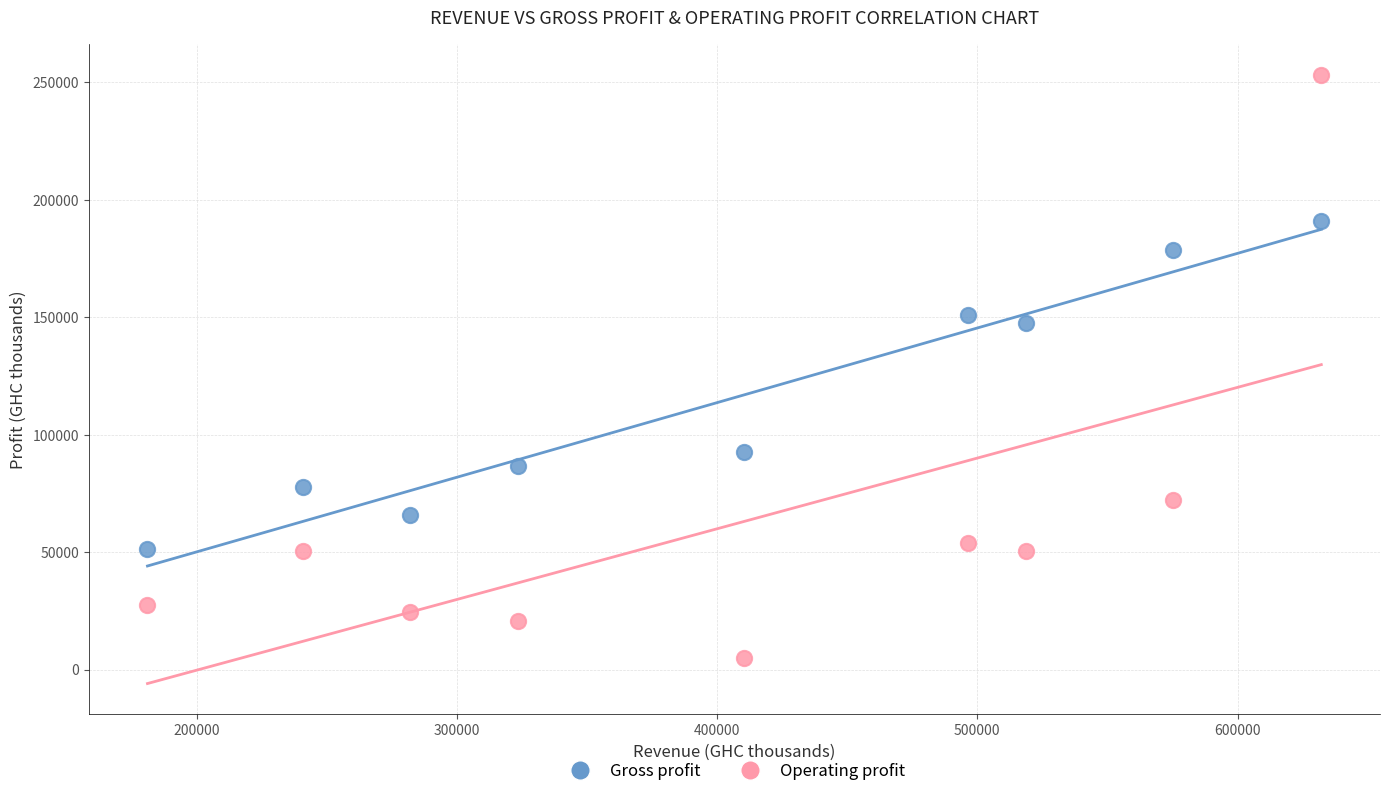

Across all series, what Y value is closest to 129063?

147746